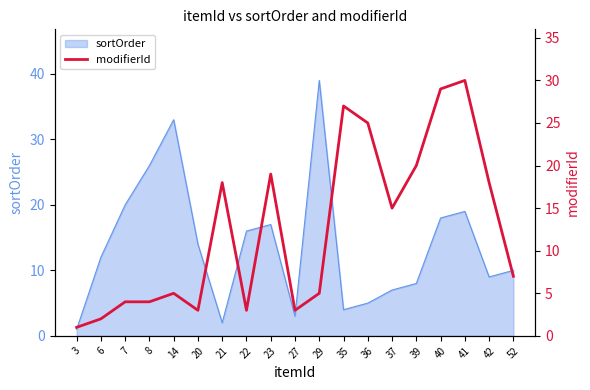

Reading left to right, what are all the values shown in this chart?

1	2	4	4	5	3	18	3	19	3	5	27	25	15	20	29	30	18	7